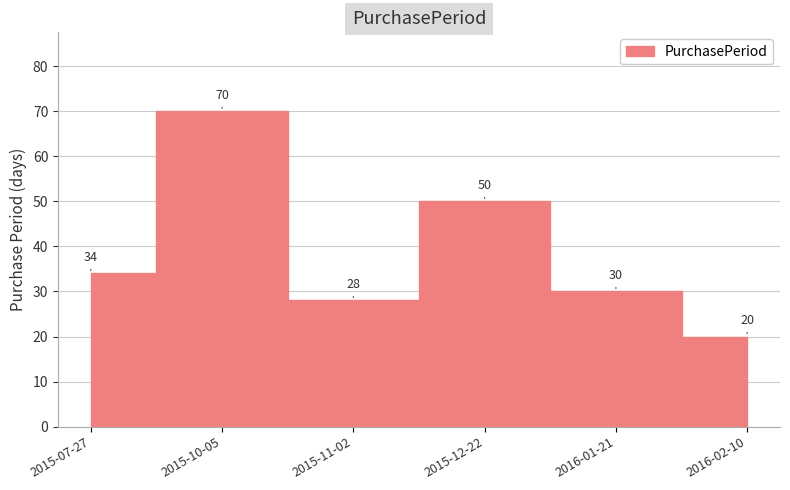

At which category does the data reach its first local peak?

2015-10-05